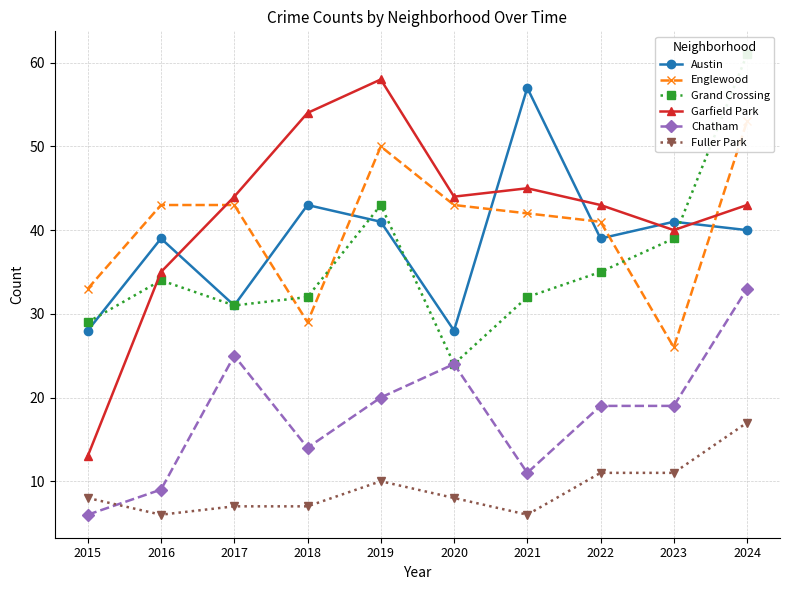

What is the average value of the Chatham series?

18